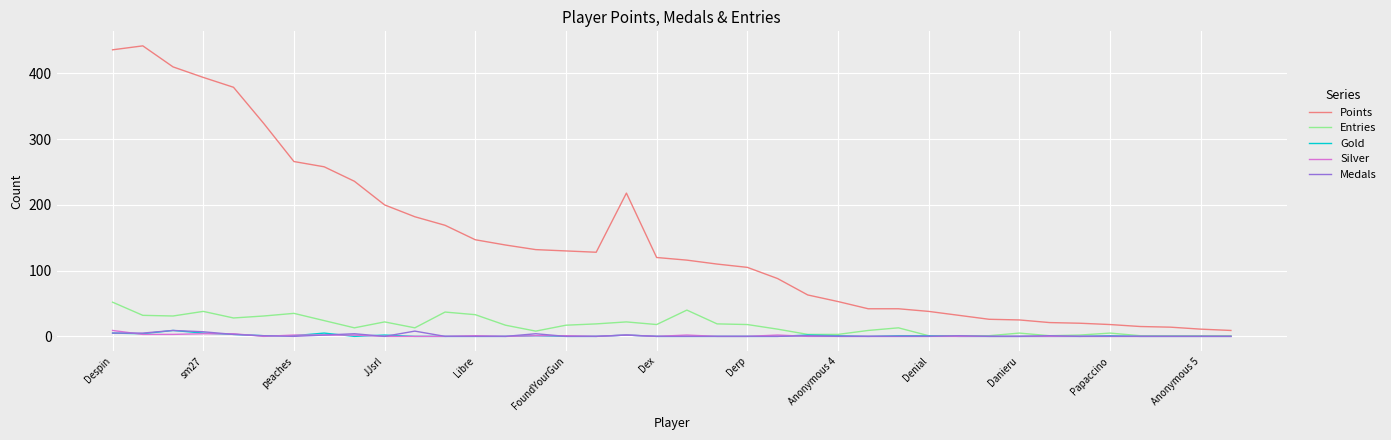

What is the maximum value shown in the chart?

442